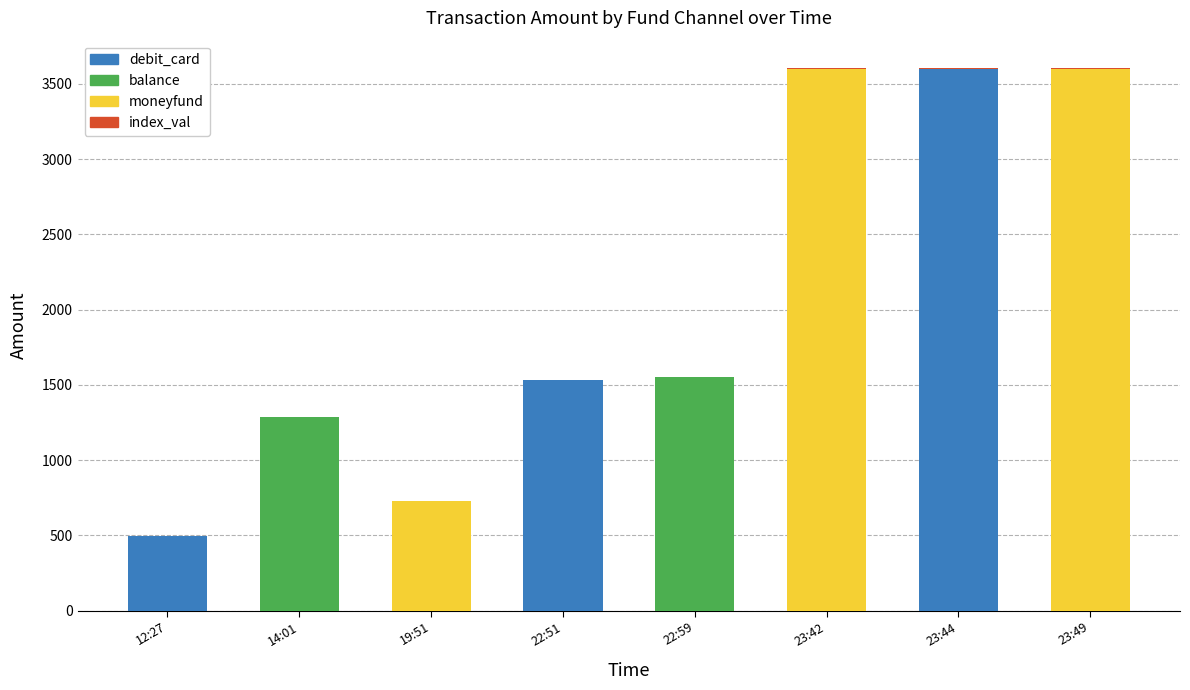

The value of debit_card at 12:27 is 499. True or false?

True